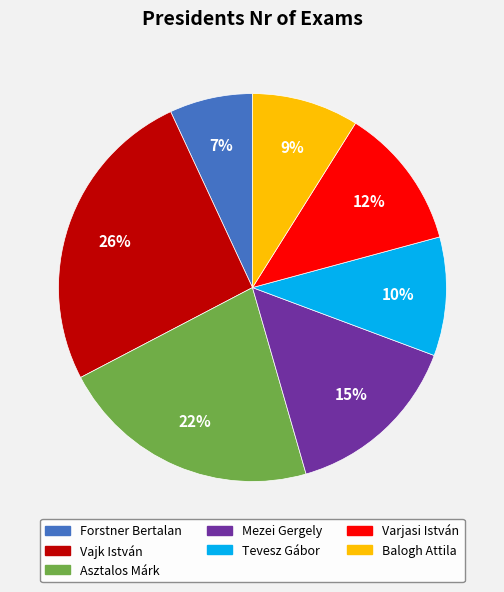

Is there any slice that represents more than half of the pie?

No